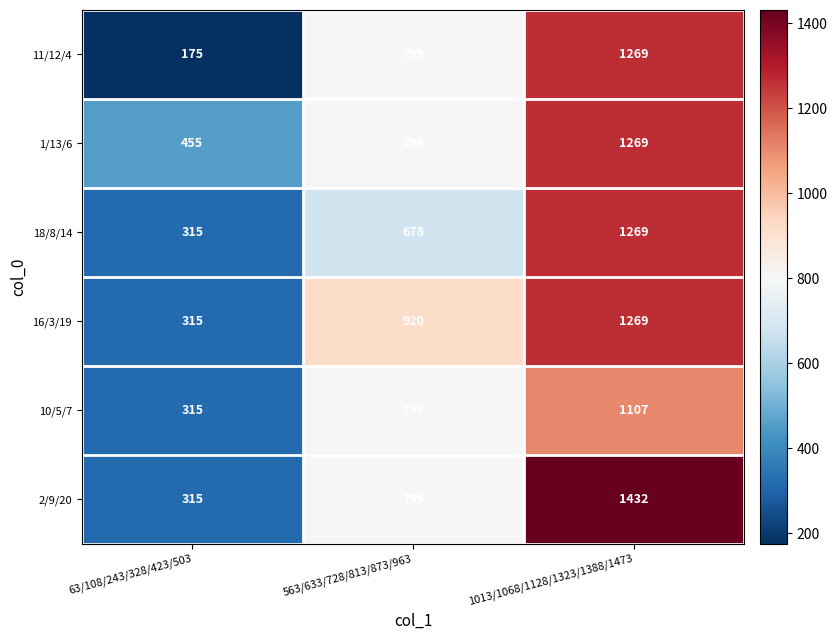

What is the total value across all series at 63/108/243/328/423/503?

1890